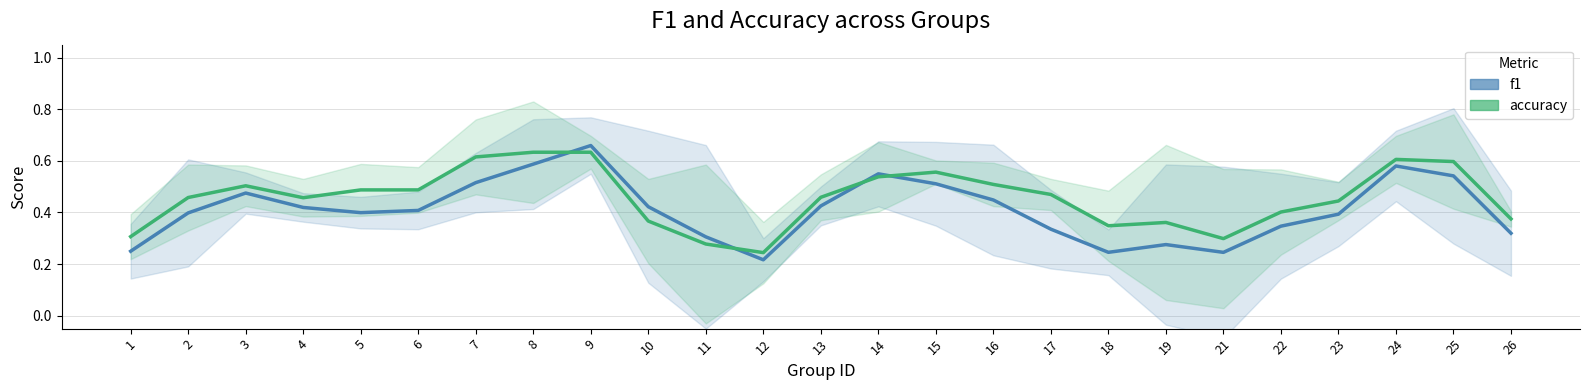

Where do accuracy and f1 first cross each other?

8 and 9